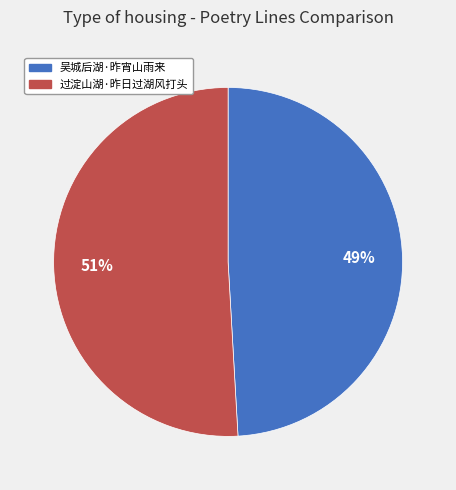

Is the sum of 吴城后湖·昨宵山雨来 and 过淀山湖·昨日过湖风打头 greater than half?

Yes